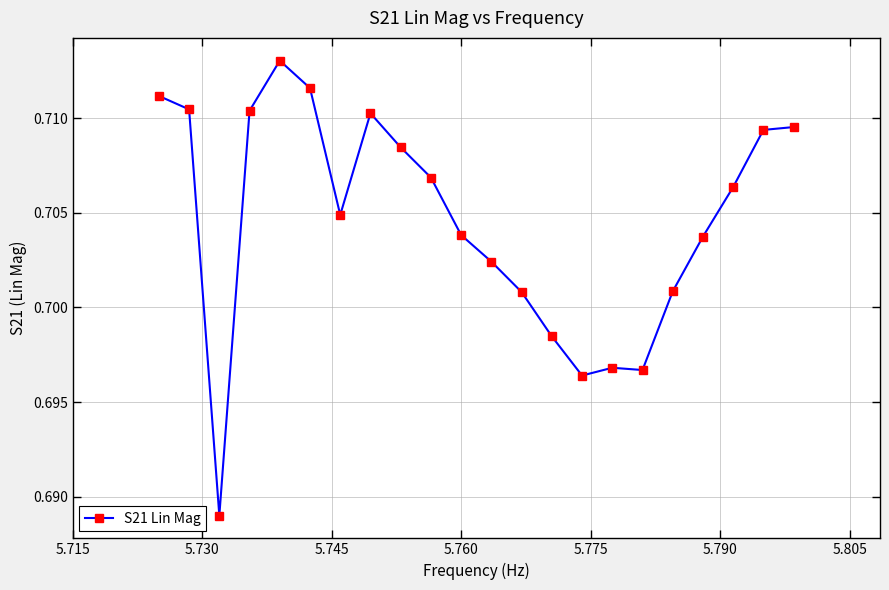

True or false: there are more than 1 points higher than both neighbors.

True